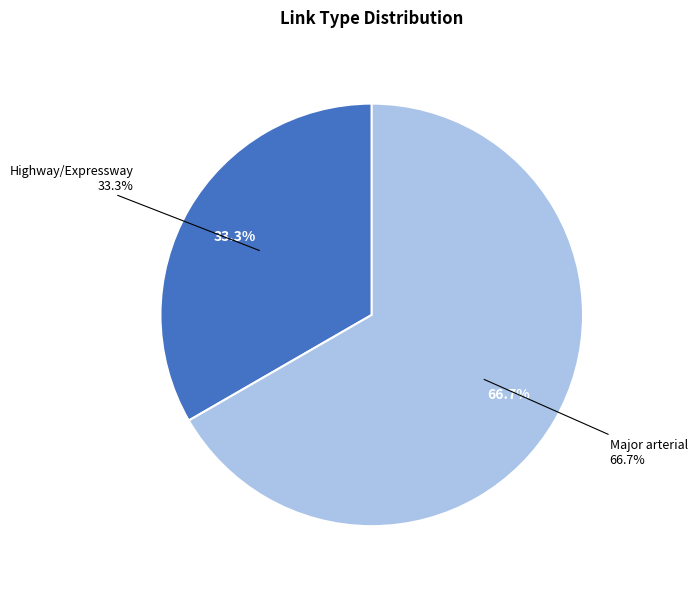

Which category accounts for the majority?

Major arterial